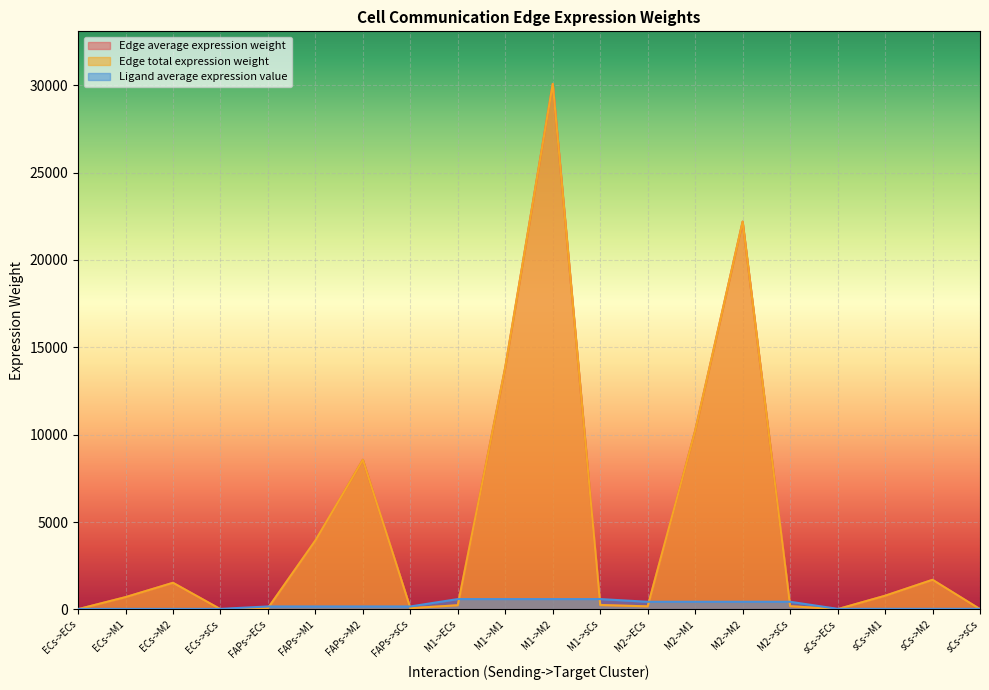

Between M1->sCs and sCs->M2, which series saw the biggest shift?

Edge average expression weight